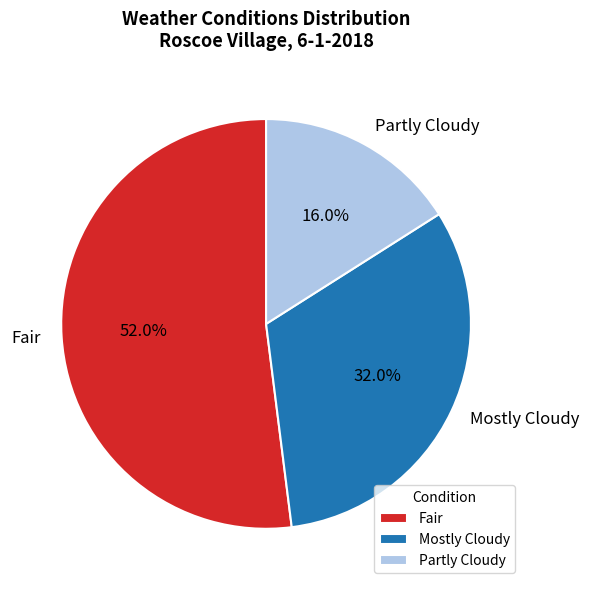

What is the ratio of the value at Mostly Cloudy to the value at Partly Cloudy?

2.0